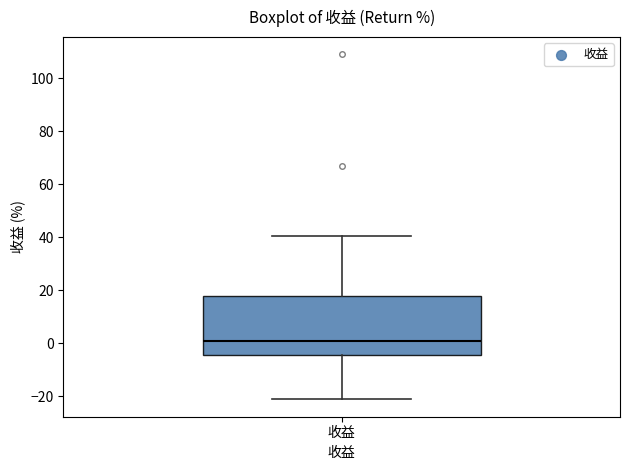

Where does the median line of the box for 收益 sit on the y-axis? The values are not printed on the chart, so give them approximately, as read against the axis.

0